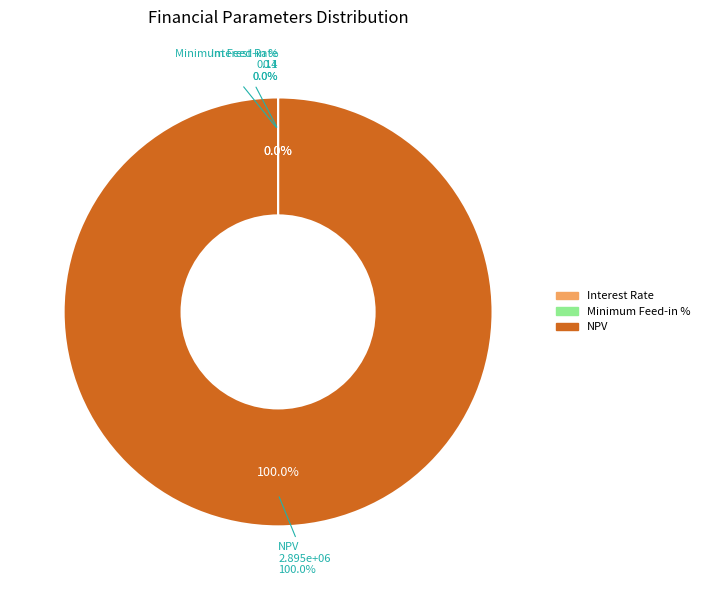

How many segments does this pie chart have?

3